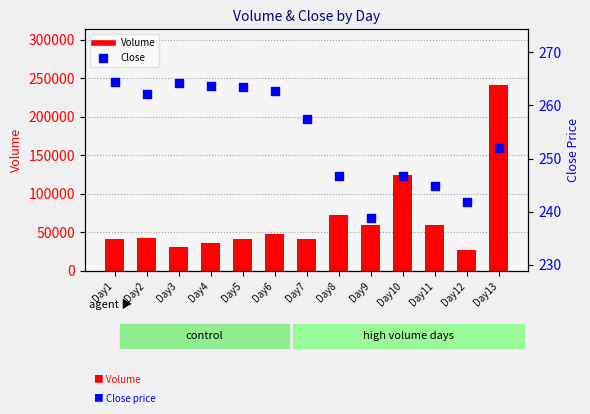

What are all the series names shown in the legend?

Volume, Close